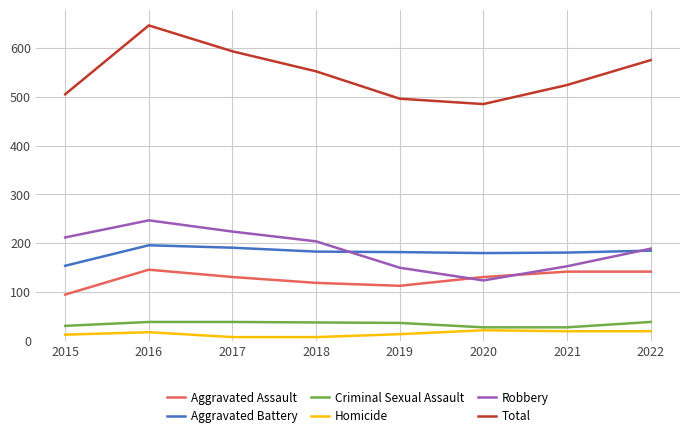

Which label corresponds to the largest value in the chart?

2016